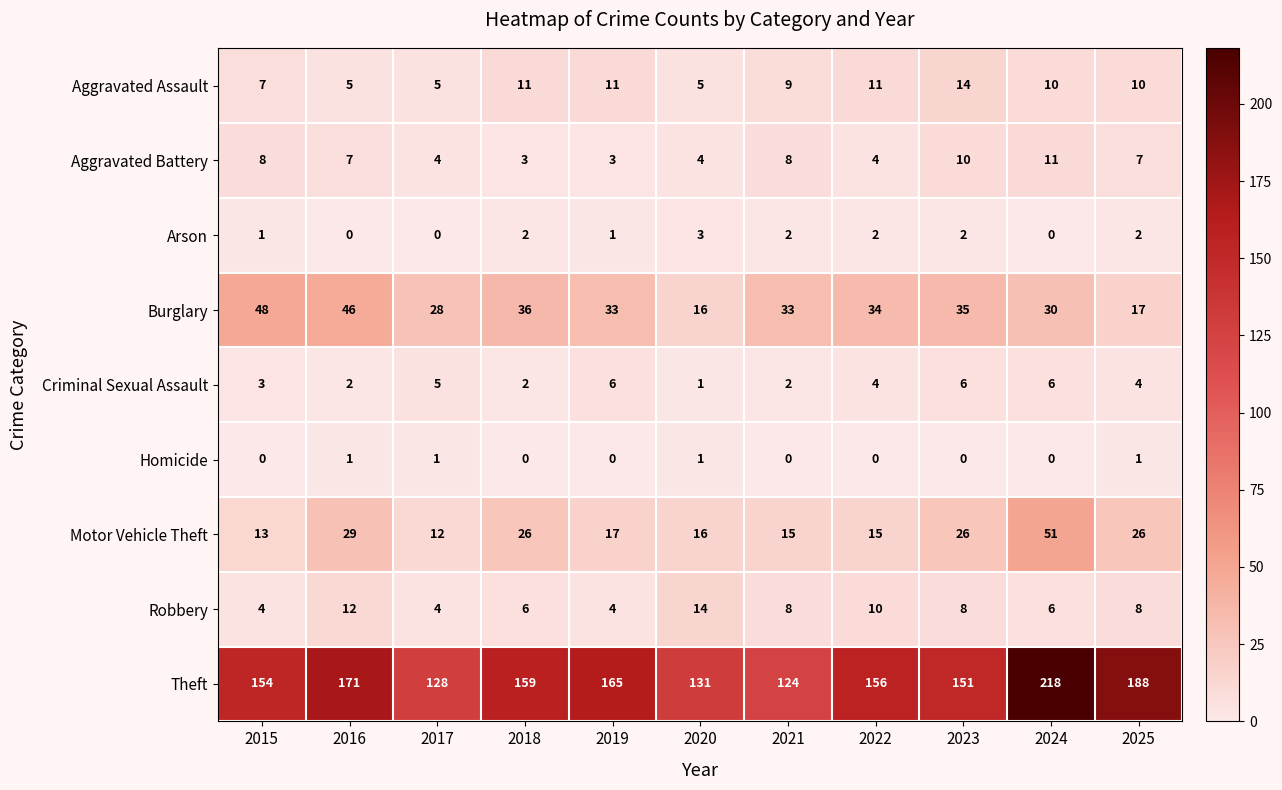

What is the maximum value shown in the chart?

218